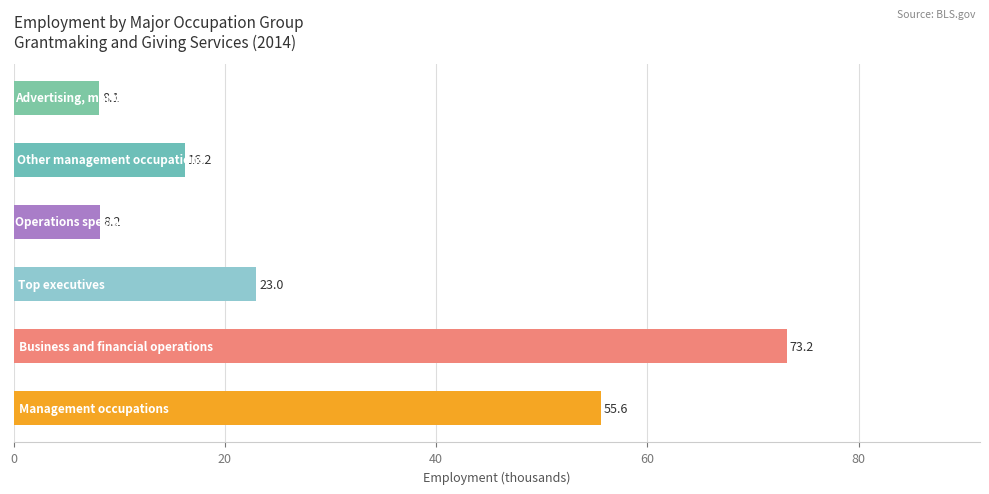

Reading bottom to top, extract all data points from this chart.

55.6	73.2	23.0	8.2	16.2	8.1